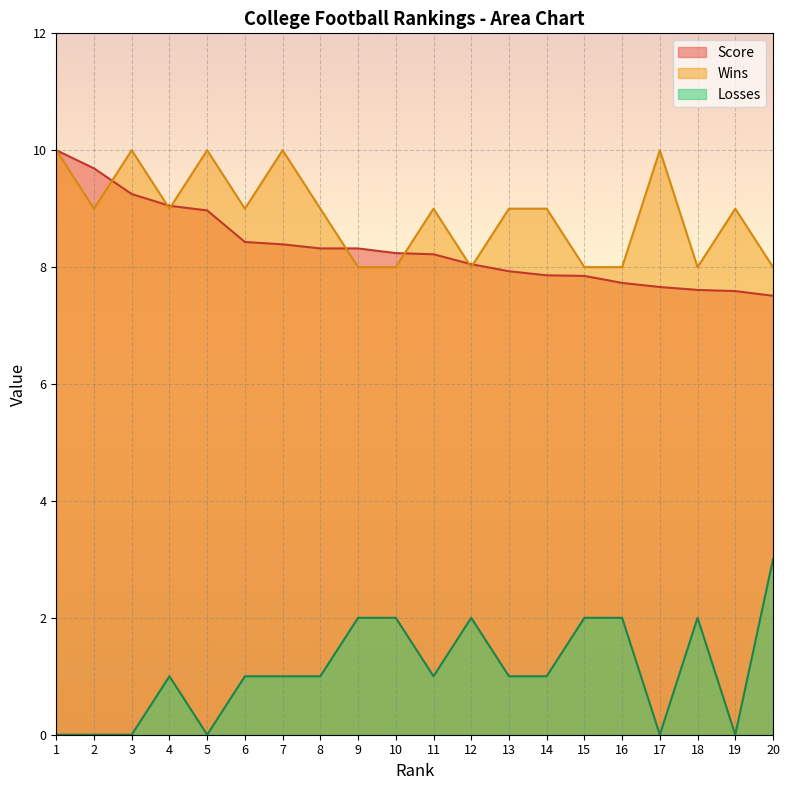

What are all the series names shown in the legend?

Score, Wins, Losses